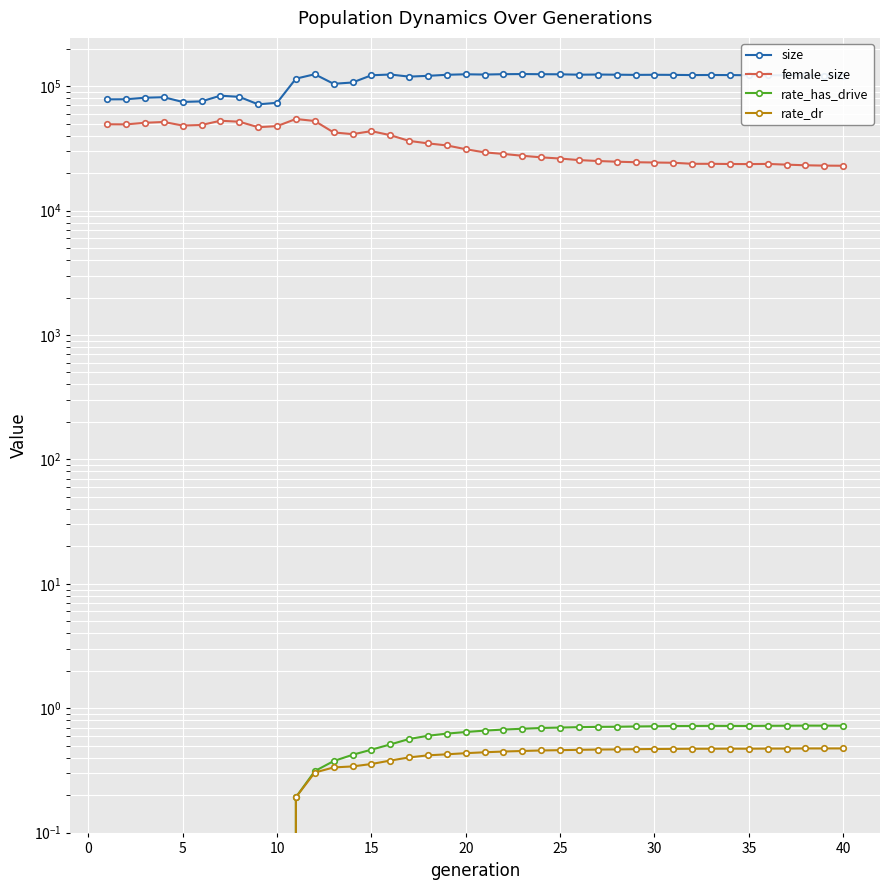

Is it true that rate_has_drive equals 0.5 at 15?

True